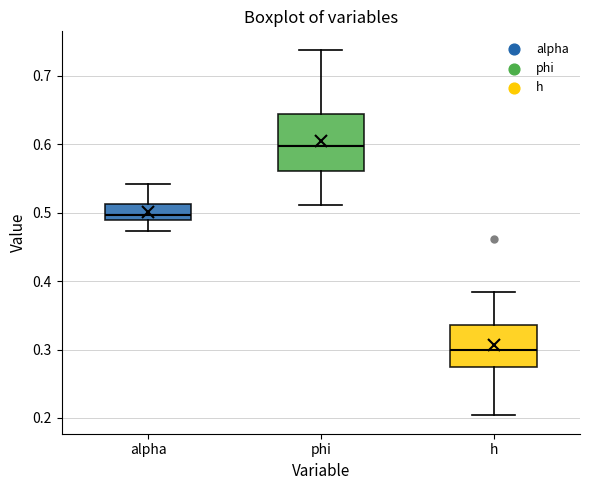

Comparing the boxes themselves (not the whiskers), which one is the tallest?

phi